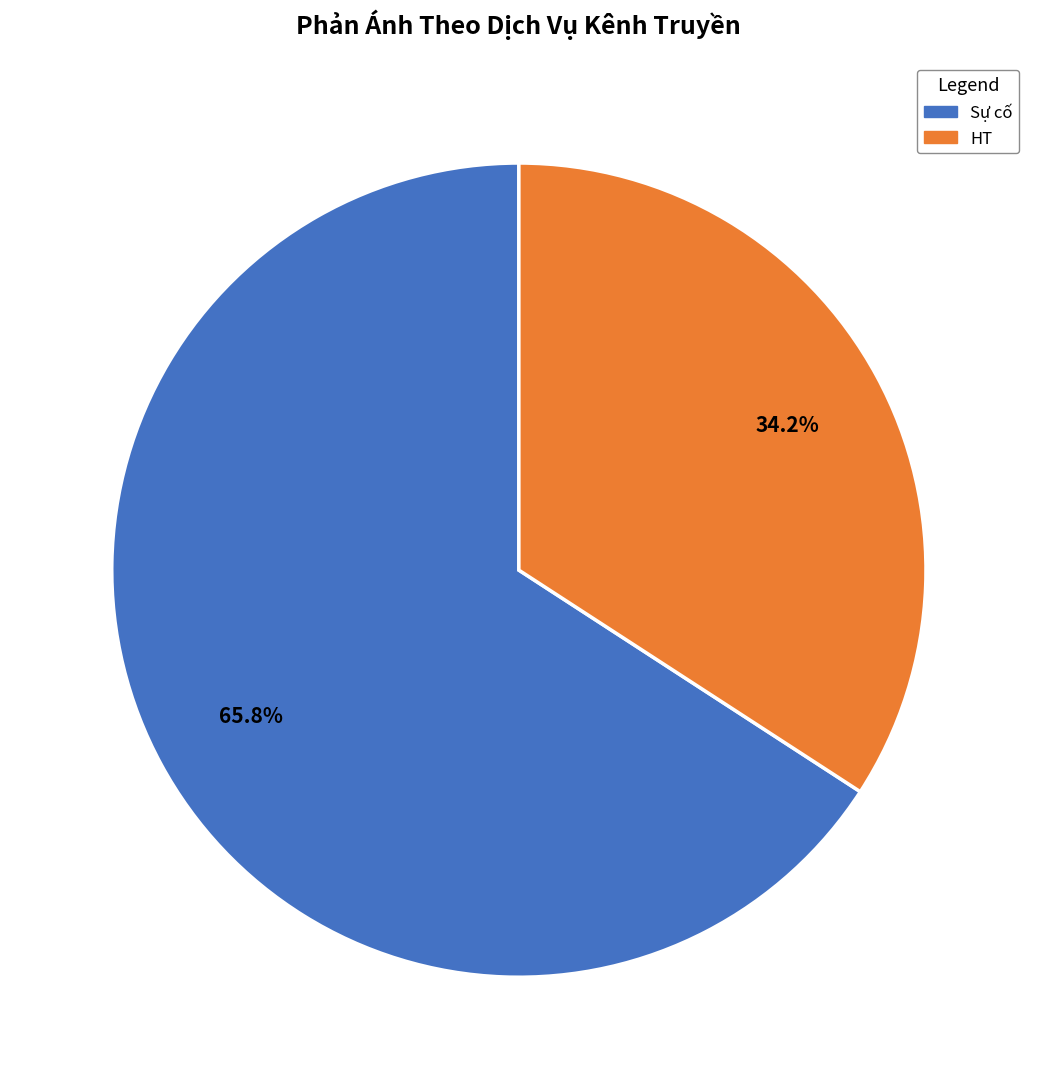

Approximately how many times larger is the value at HT compared to Sự cố?

0.5